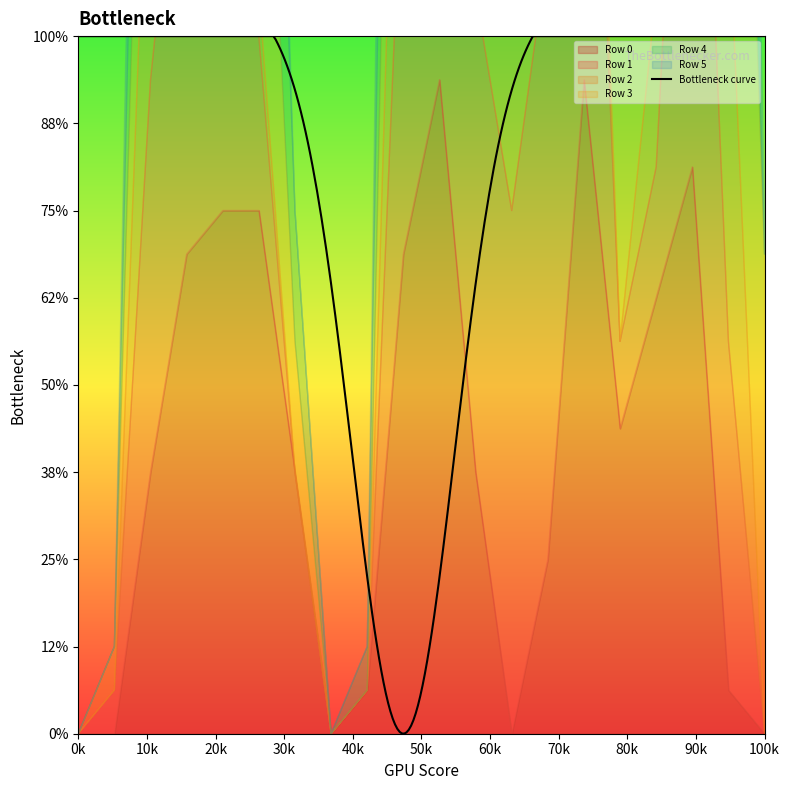

True or false: Row 2 has a value of 20 at 11.

False